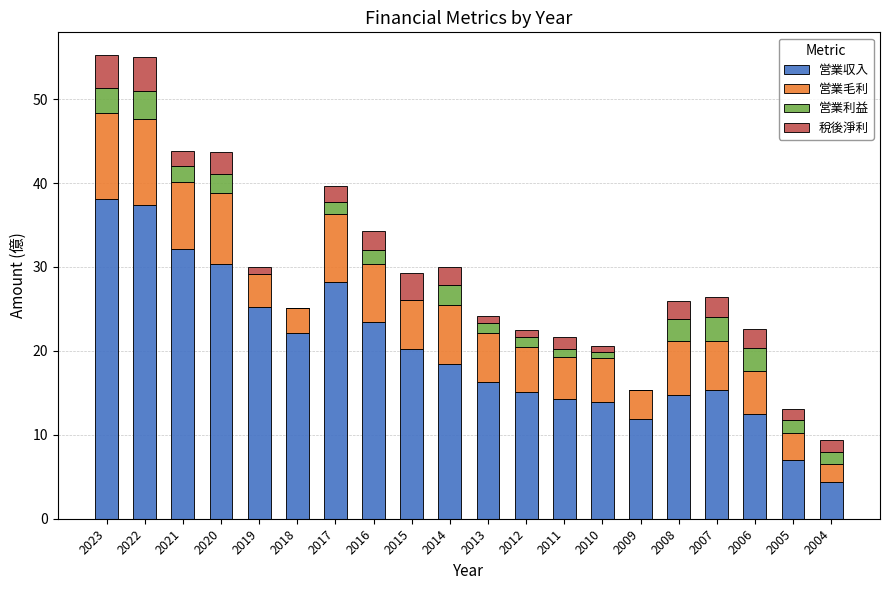

True or false: 営業収入 has a value of 44.2 at 2021.

False